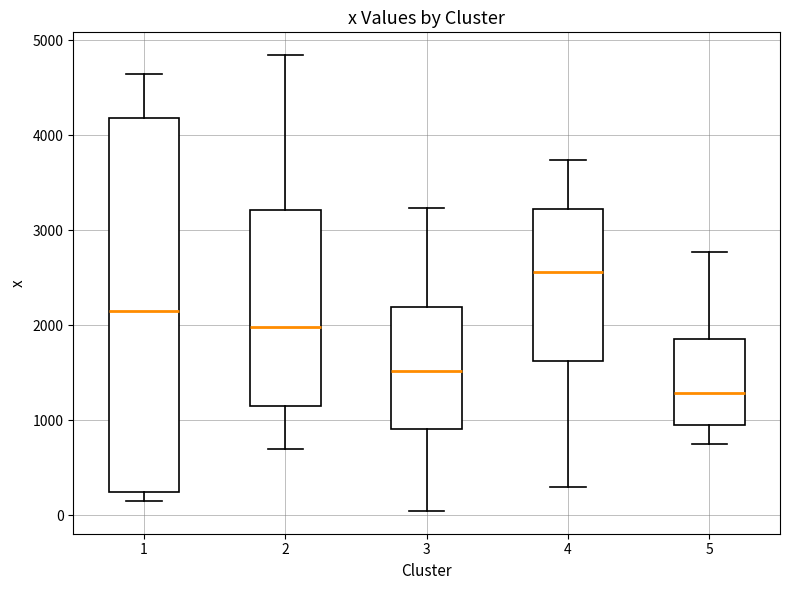

Reading left to right, read every box against the y-axis: the position of its median line, the range the box covers, and the ends of its whiskers. The values are not printed on the chart, so give them approximately, as read against the axis.

1: median 2200, box 200 to 4200, whiskers 100 to 4600
2: median 2000, box 1200 to 3200, whiskers 700 to 4800
3: median 1500, box 900 to 2200, whiskers 0 to 3200
4: median 2600, box 1600 to 3200, whiskers 300 to 3700
5: median 1300, box 1000 to 1900, whiskers 700 to 2800